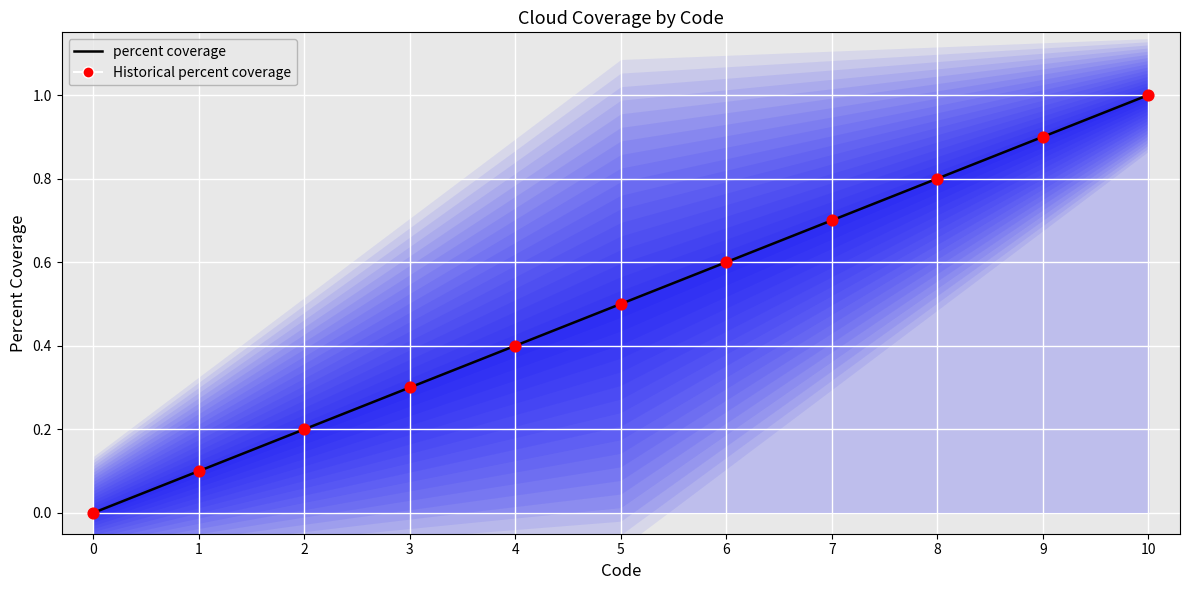

At which category is the sum across all series the highest?

10